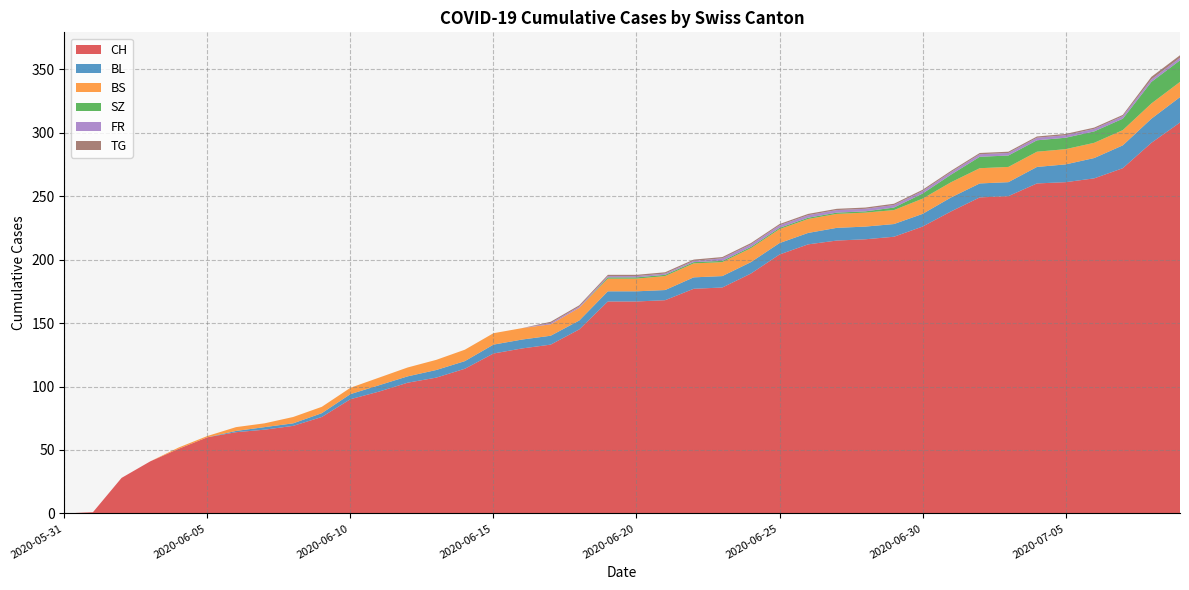

Reading left to right, transcribe all the data shown in this chart.

CH: 0	1	28	41	51	60	64	66	69	76	90	96	103	107	114	126	130	133	145	167	167	168	177	178	189	204	212	215	216	218	226	238	249	250	260	261	264	272	292	308
BL: 0	0	0	0	0	0	1	2	2	3	4	5	5	6	6	7	7	7	7	8	8	8	9	9	9	9	9	10	10	10	10	11	11	11	13	14	16	18	19	20
BS: 0	0	0	0	1	1	3	3	5	5	5	6	7	8	9	9	9	9	10	10	10	11	11	11	11	11	11	11	11	11	12	12	12	12	12	12	12	12	12	12
SZ: 0	0	0	0	0	0	0	0	0	0	0	0	0	0	0	0	0	0	0	1	1	1	1	1	1	1	1	1	1	2	4	6	9	9	9	9	9	9	17	17
FR: 0	0	0	0	0	0	0	0	0	0	0	0	0	0	0	0	0	1	1	1	1	1	1	2	2	2	2	2	2	2	2	2	2	2	2	2	2	2	2	2
TG: 0	0	0	0	0	0	0	0	0	0	0	0	0	0	0	0	0	1	1	1	1	1	1	1	1	1	1	1	1	1	1	1	1	1	1	1	1	1	2	2